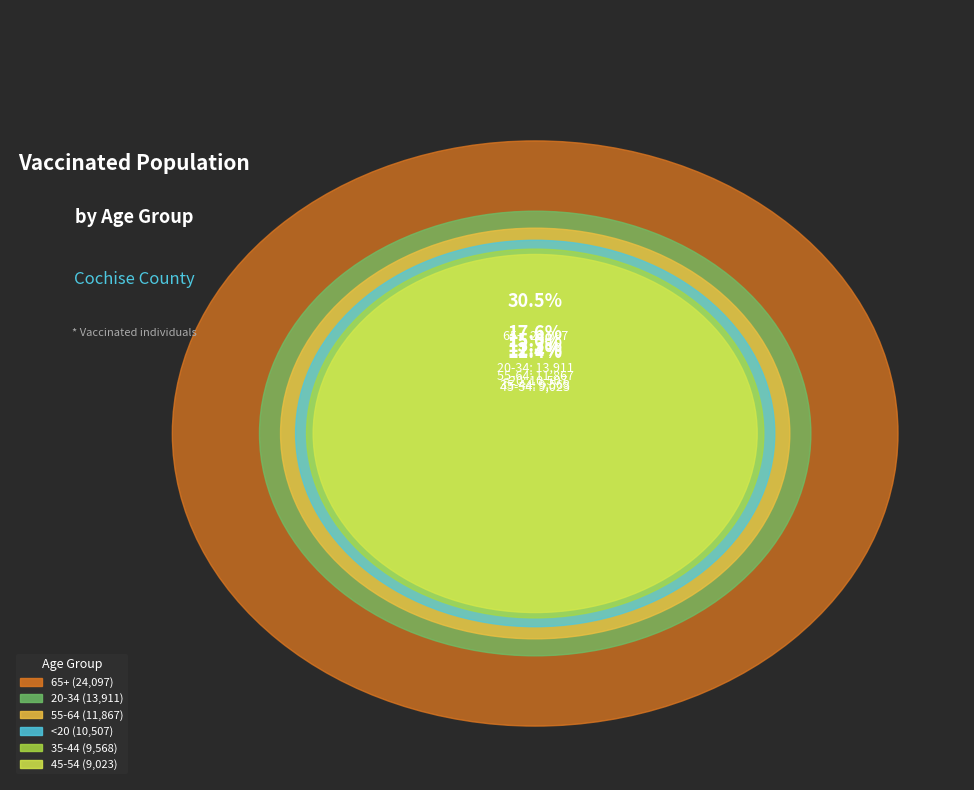

Is 45-54 the majority of the pie?

No